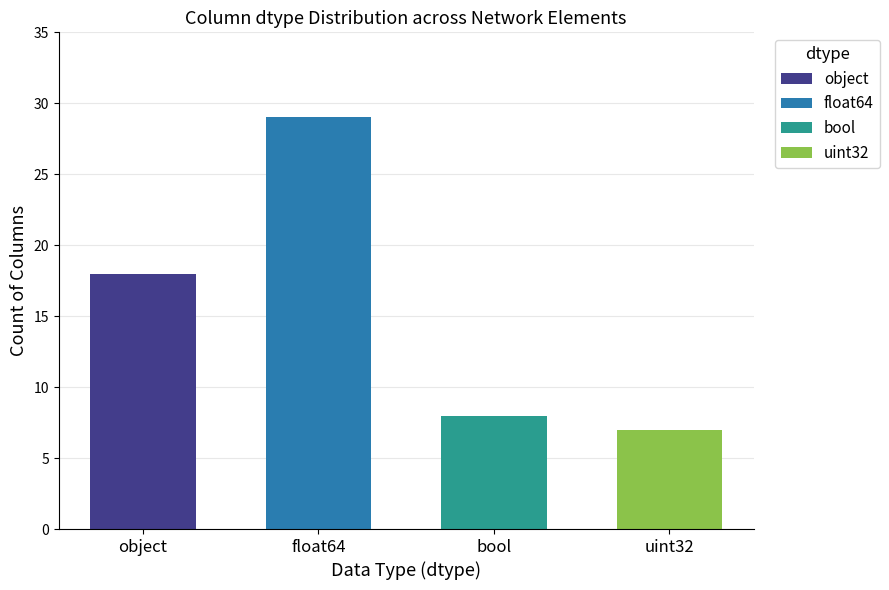

Reading left to right, list all the values displayed in this chart.

18	29	8	7